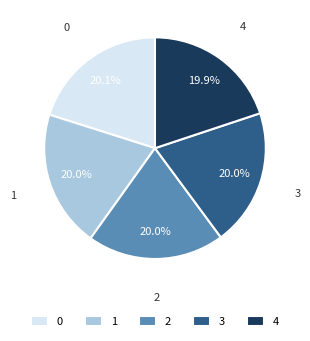

Combined, what portion of the pie is 0 and 2?

40.1%